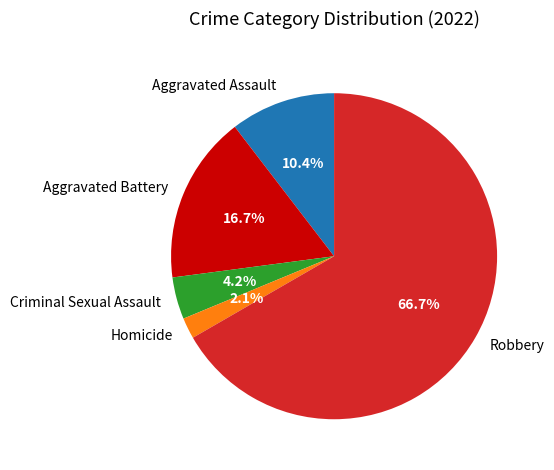

Is it true that Robbery is 73% of the pie?

False